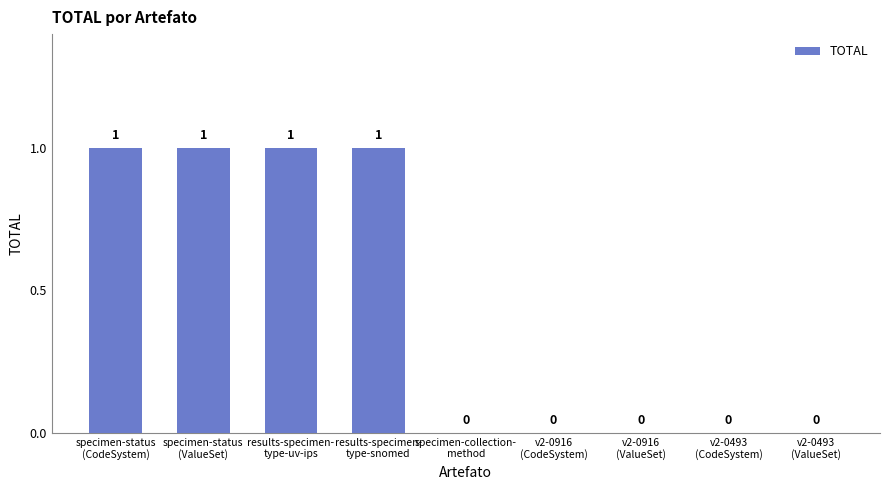

Reading right to left, list all the values displayed in this chart.

0	0	0	0	0	1	1	1	1